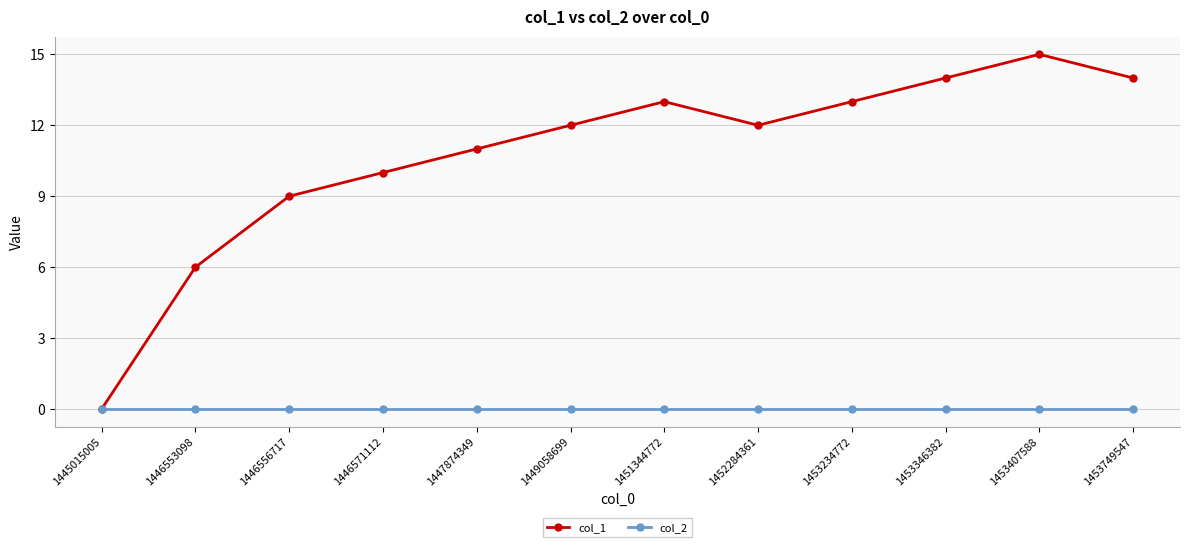

At 1453346382, list the series in order from largest to smallest.

col_1, col_2